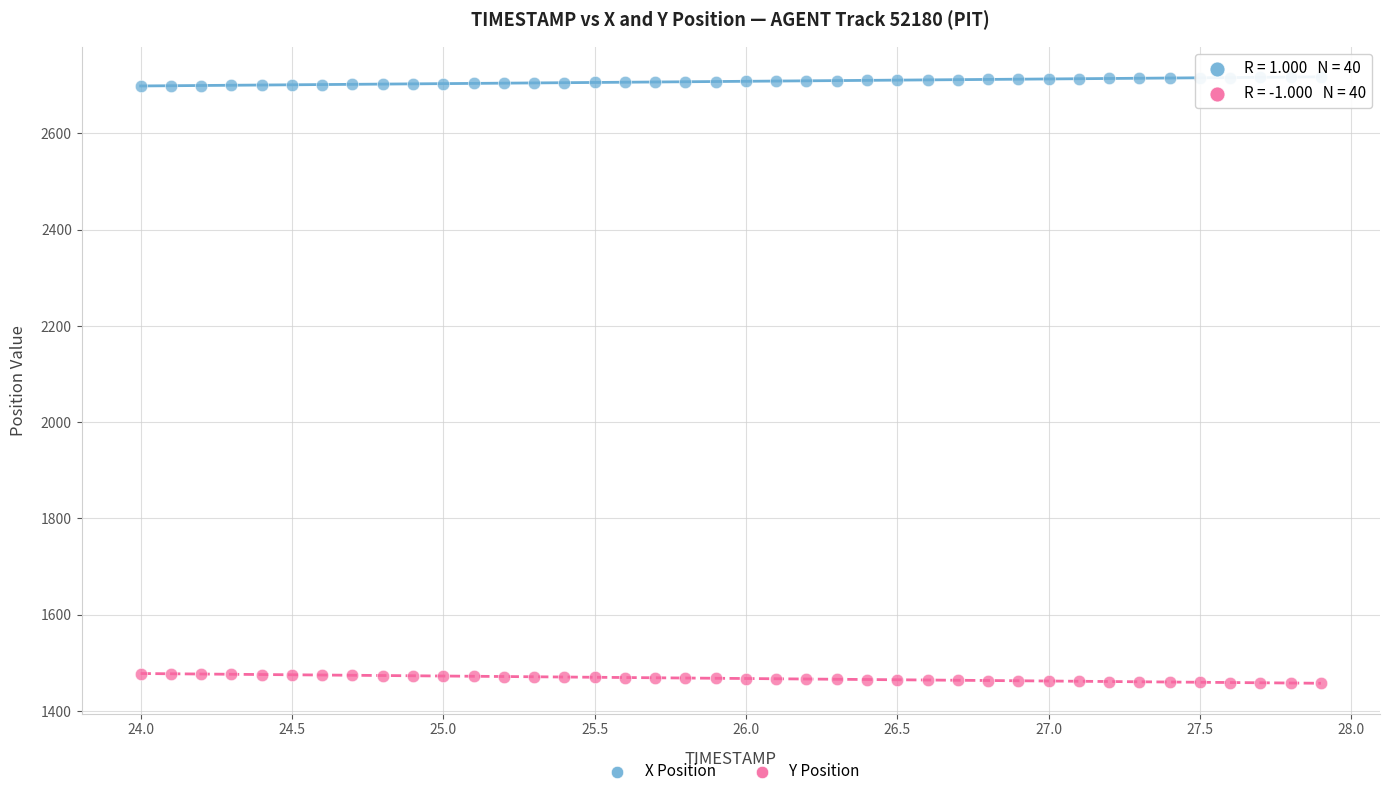

Which series contains the lowest Y value?

Y Position